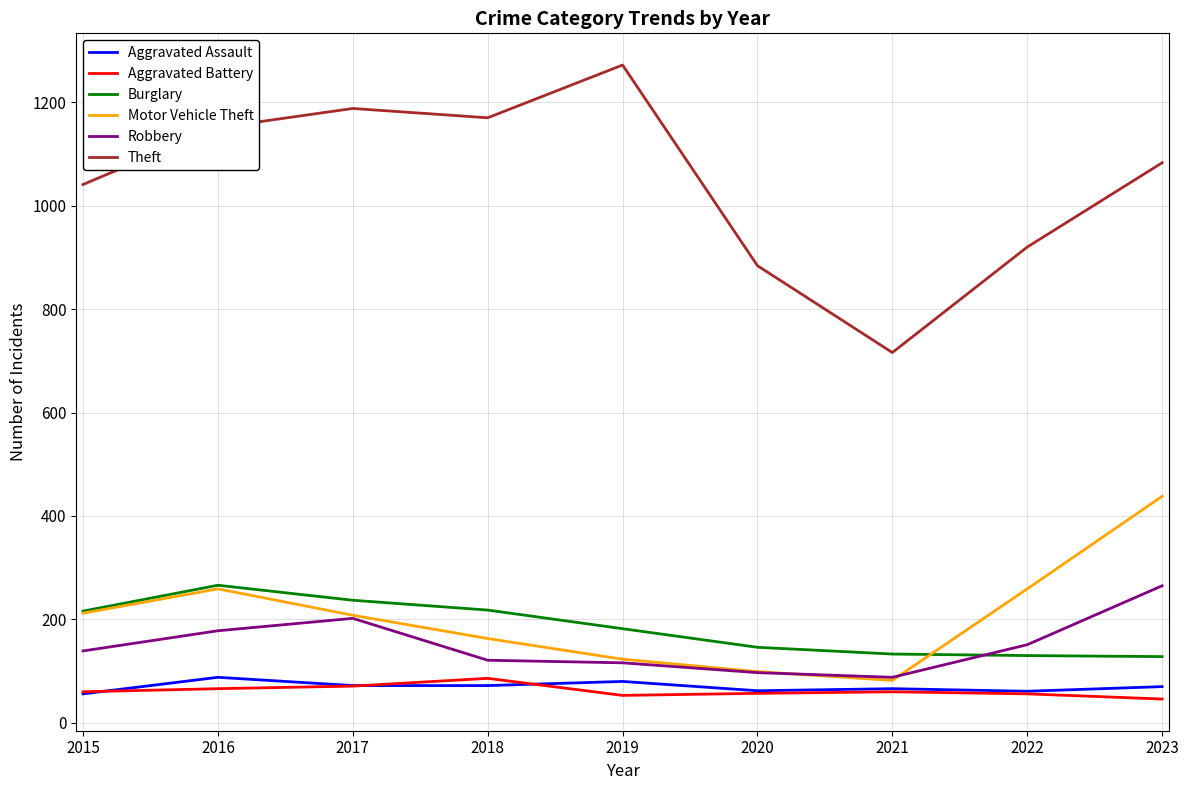

What are all the series names shown in the legend?

Aggravated Assault, Aggravated Battery, Burglary, Motor Vehicle Theft, Robbery, Theft